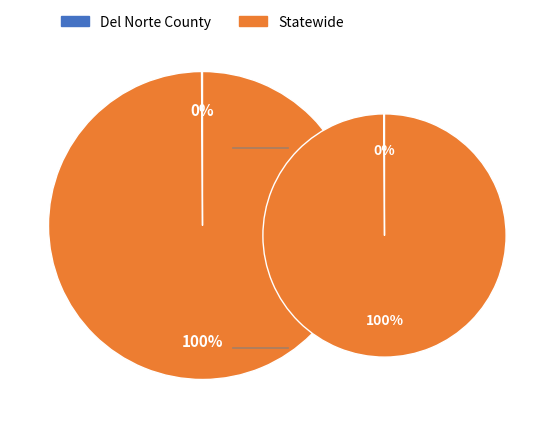

What is the smallest slice in the pie chart?

Del Norte County